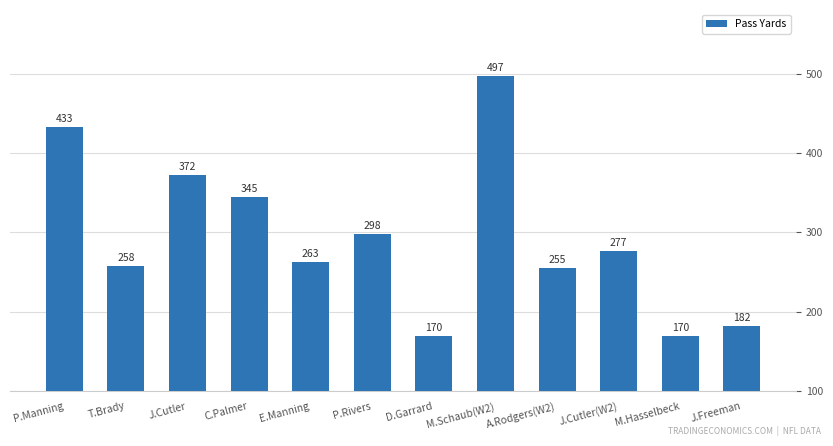

True or false: the data shows 277 at J.Cutler(W2).

True